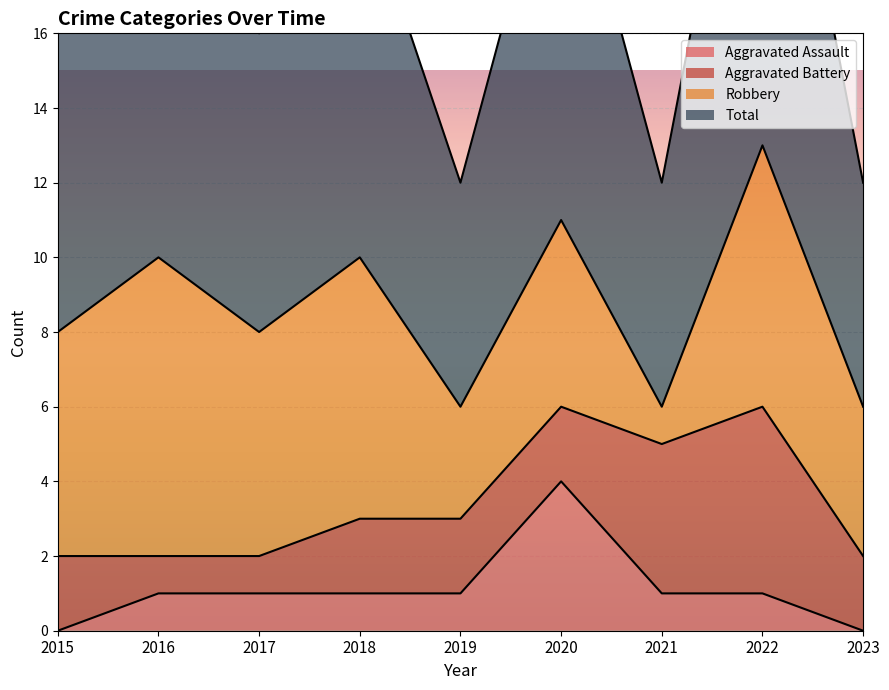

What is the maximum value for Aggravated Assault?

4